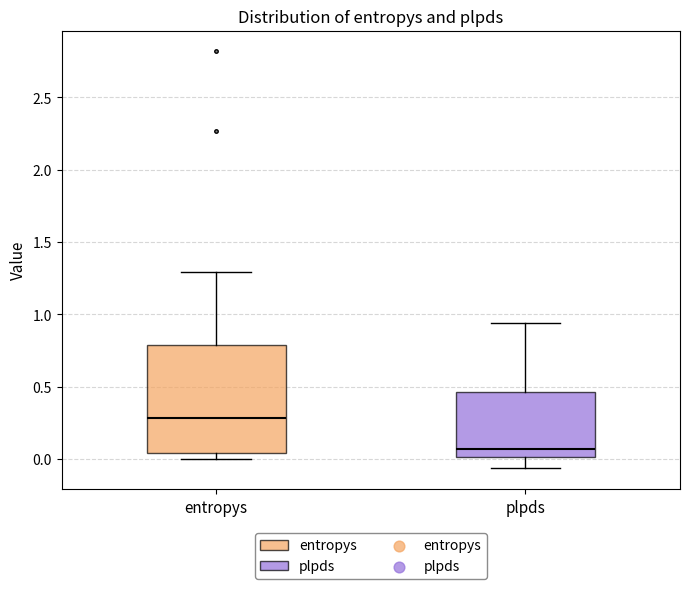

Where does the lower whisker of the box for plpds end on the y-axis? The values are not printed on the chart, so give them approximately, as read against the axis.

-0.05